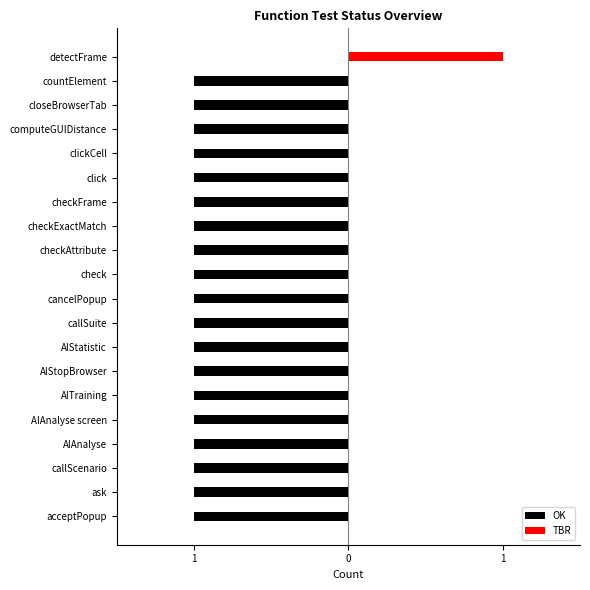

Rank the series by their maximum value, from highest to lowest.

TBR, OK